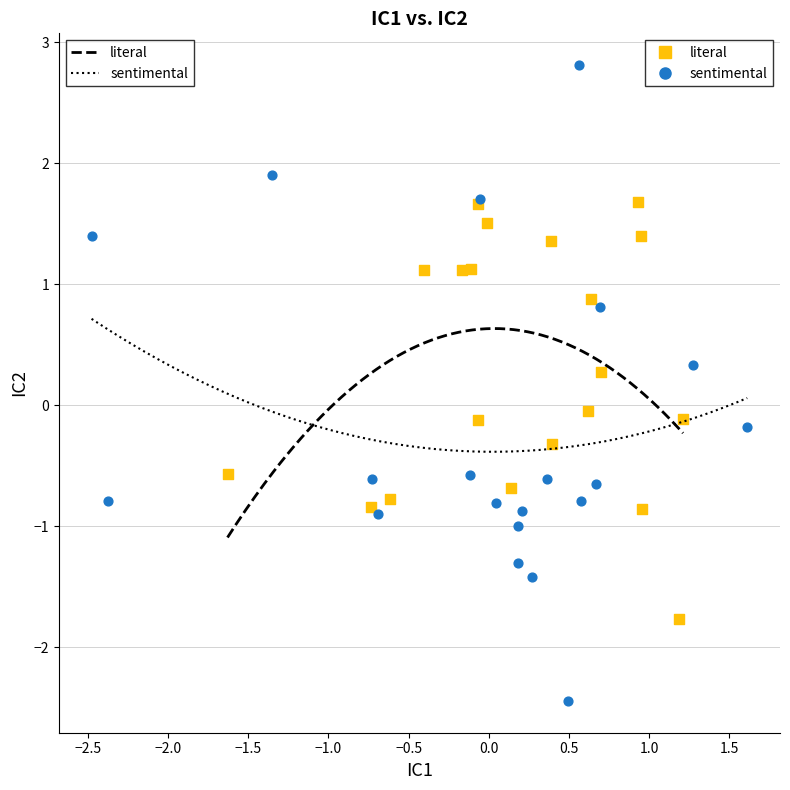

Which series reaches the minimum Y coordinate?

sentimental